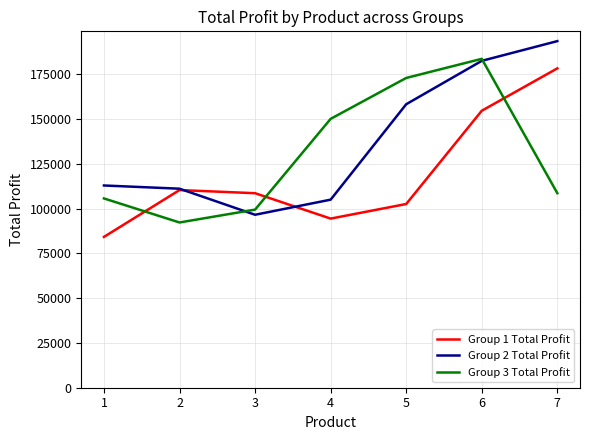

How many categories are shown in the chart?

7